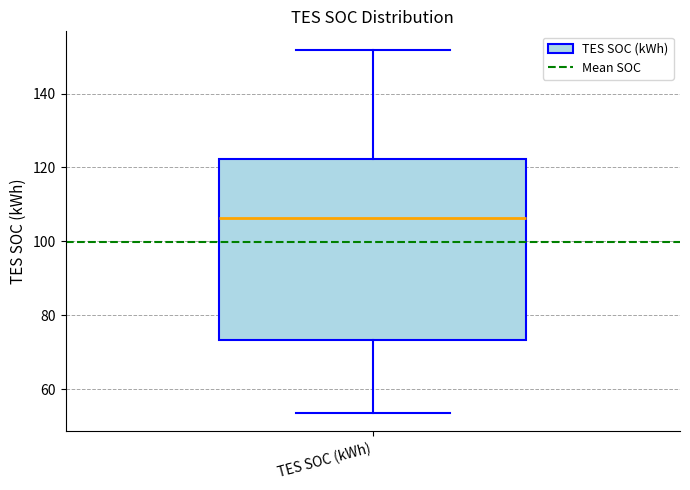

Read this box plot against the y-axis: the position of the median line, the range covered by the box, and the ends of both whiskers. The values are not printed on the chart, so give them approximately, as read against the axis.

median 106, box 74 to 122, whiskers 54 to 152